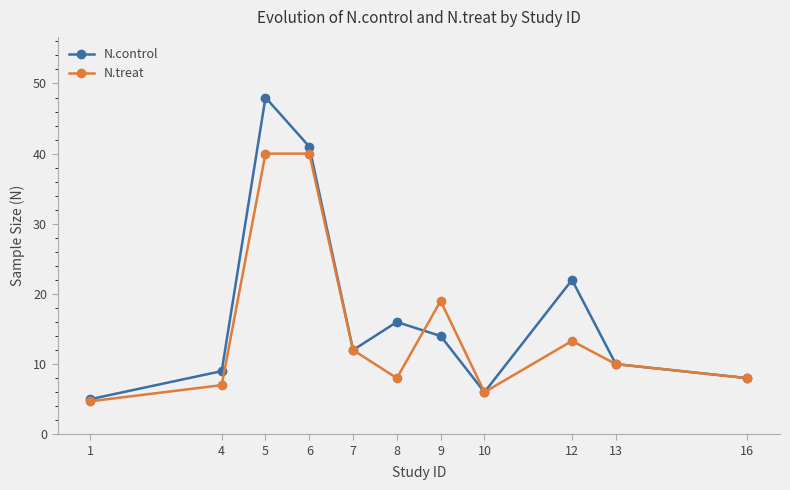

What is the total value across all series at 1?

9.7